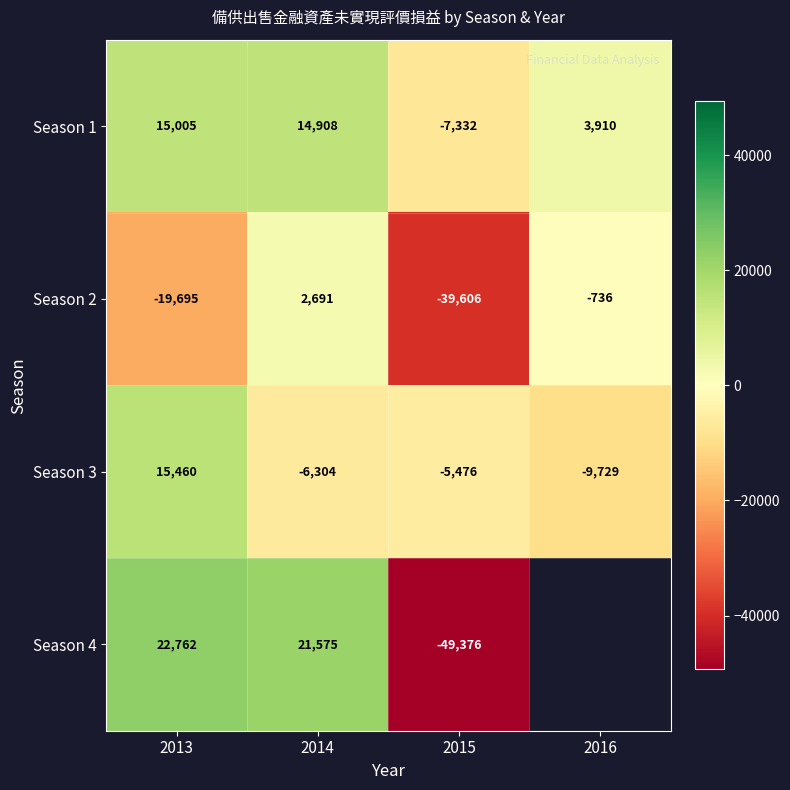

At which label is Season 1 closest to 3836?

2016